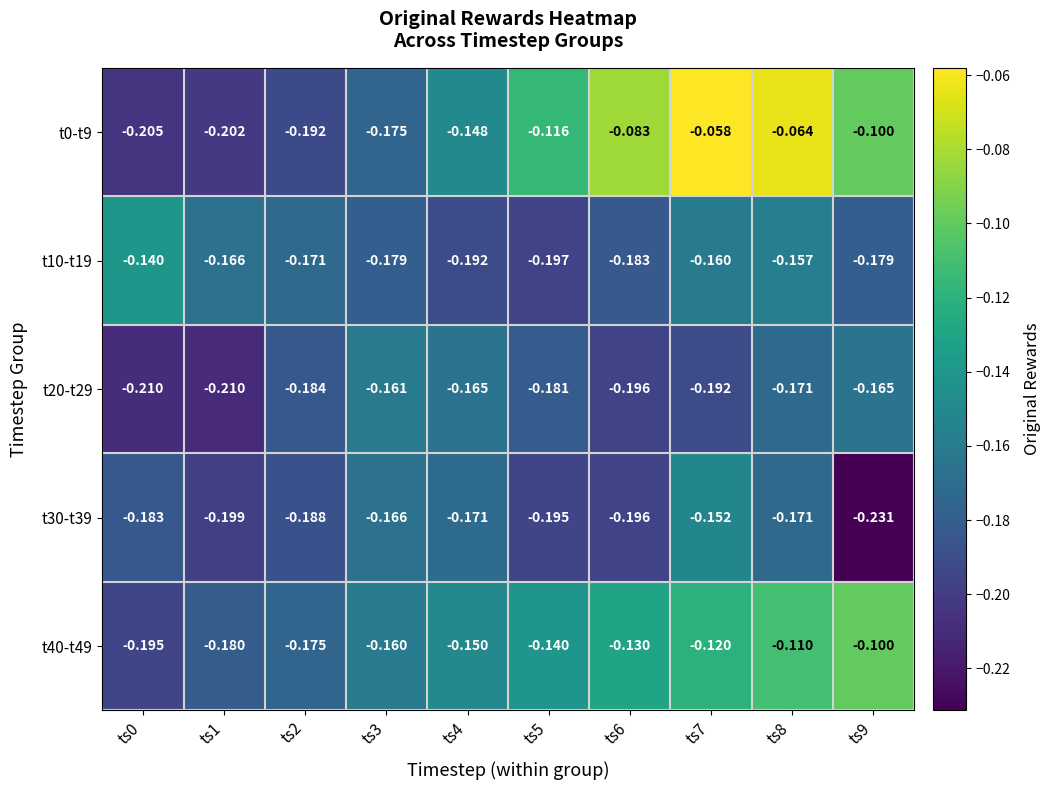

Is the value of t20-t29 at ts5 greater than the value of t10-t19 at ts4?

Yes